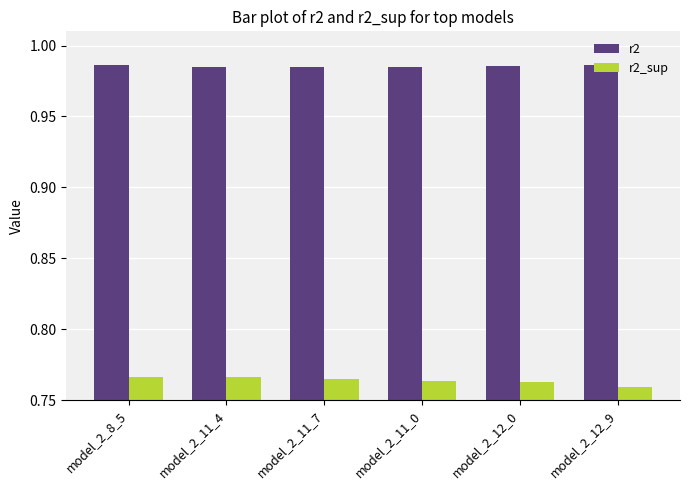

Which series has the largest range (max minus min)?

r2_sup